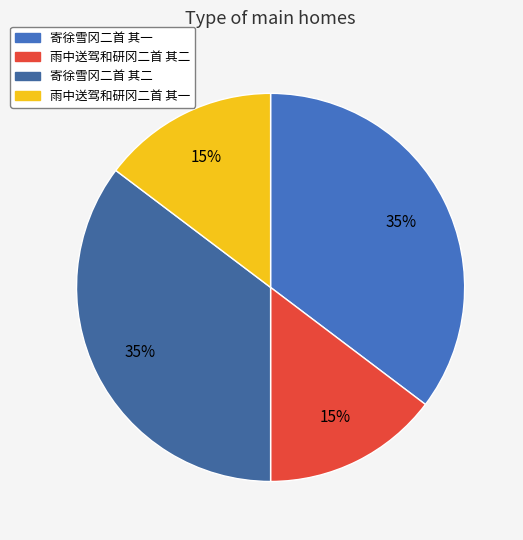

To the nearest percent, what portion does 雨中送驾和研冈二首 其一 represent?

15%